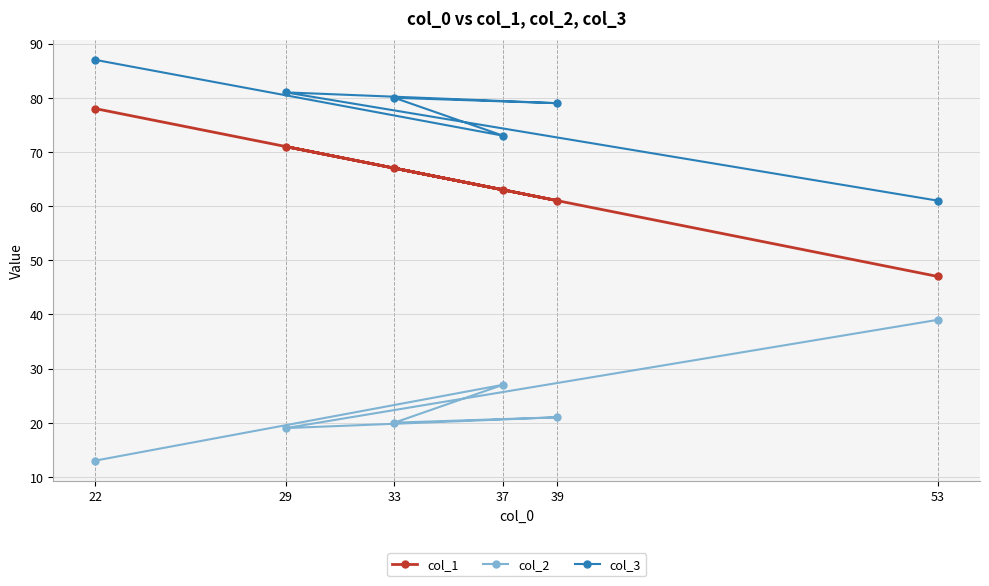

What is the value of the col_3 point at the 3rd from the left?

80